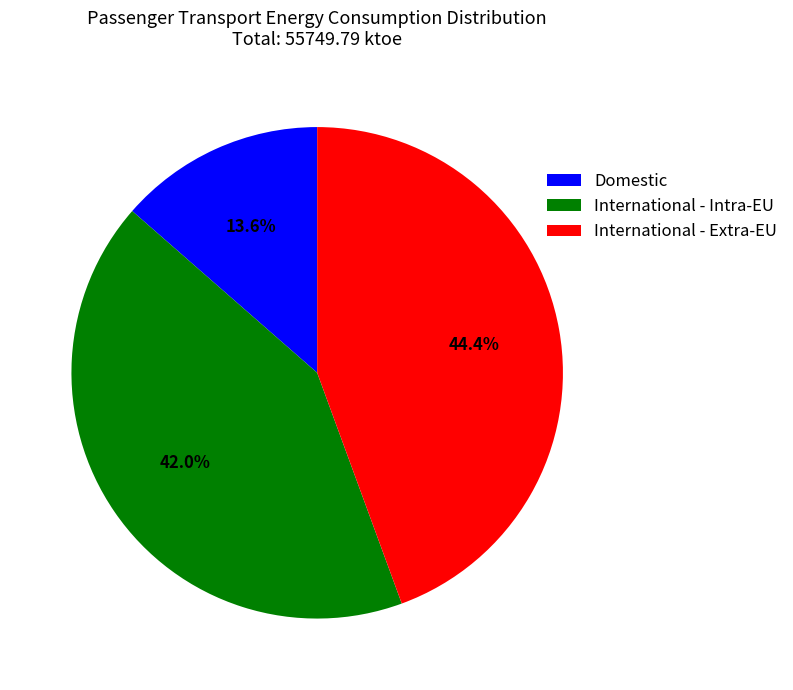

What percentage do Domestic and International - Extra-EU together represent?

58.0%